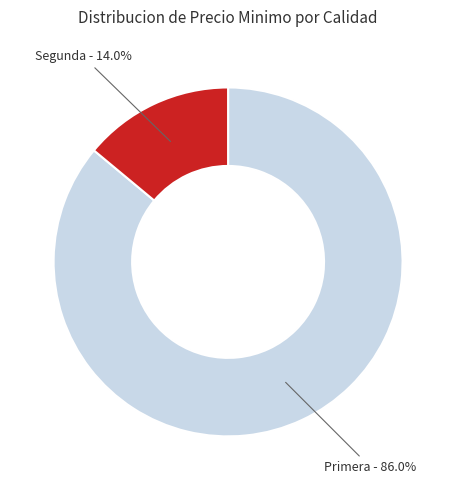

Is there a majority slice in this chart?

Yes